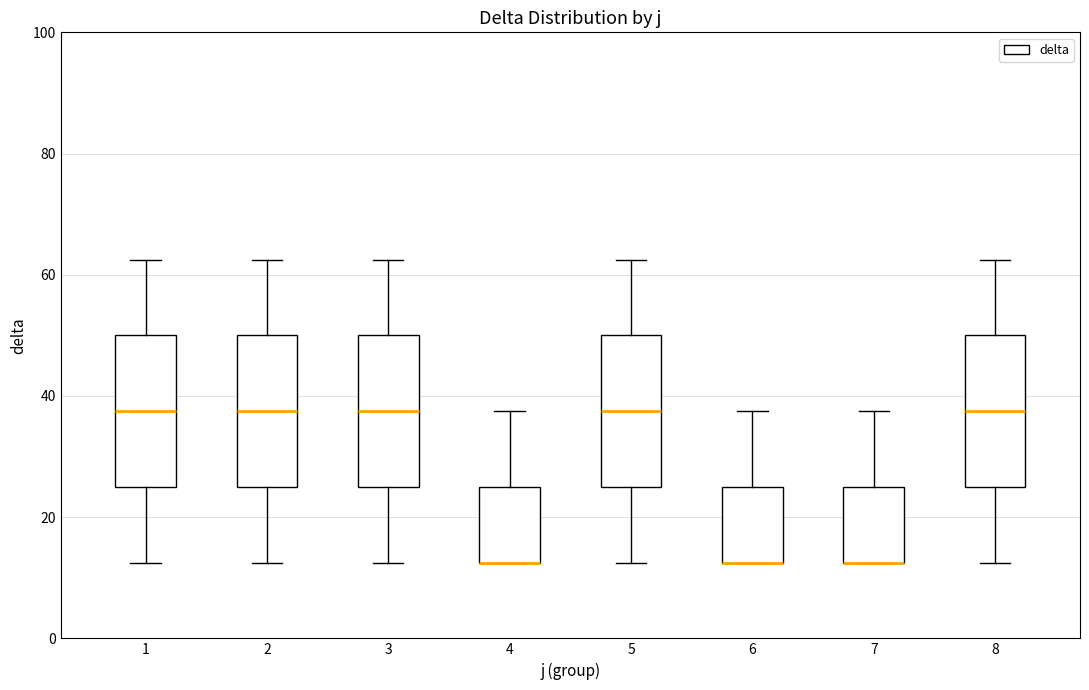

Reading left to right, read every box against the y-axis: the position of its median line, the range the box covers, and the ends of its whiskers. The values are not printed on the chart, so give them approximately, as read against the axis.

1: median 38, box 26 to 50, whiskers 12 to 62
2: median 38, box 26 to 50, whiskers 12 to 62
3: median 38, box 26 to 50, whiskers 12 to 62
4: median 12 (drawn on the box's lower edge), box 12 to 26, whiskers 12 to 38
5: median 38, box 26 to 50, whiskers 12 to 62
6: median 12 (drawn on the box's lower edge), box 12 to 26, whiskers 12 to 38
7: median 12 (drawn on the box's lower edge), box 12 to 26, whiskers 12 to 38
8: median 38, box 26 to 50, whiskers 12 to 62